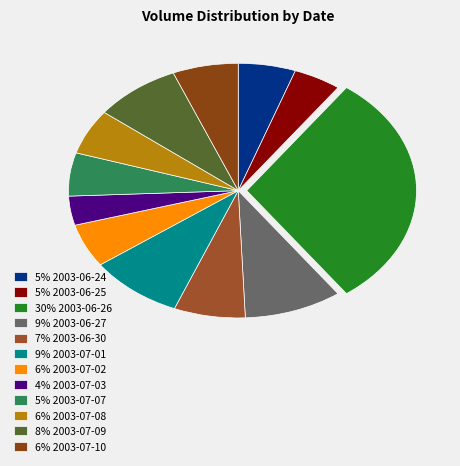

How many slices are in this pie chart?

12